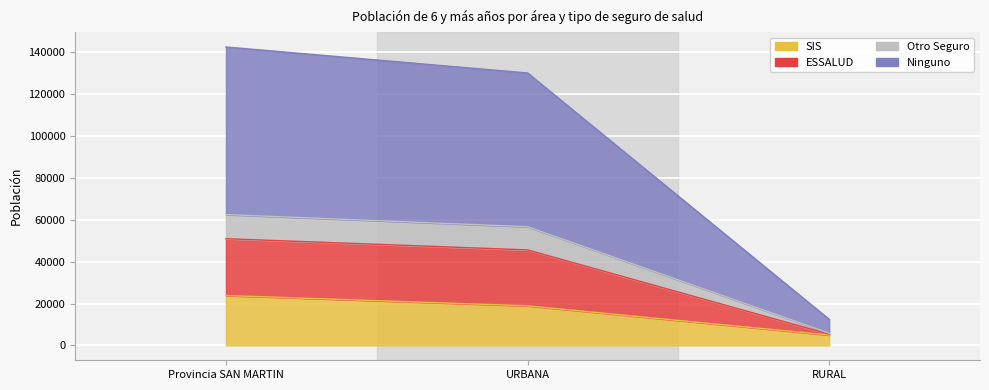

What is the label of the 3rd point from the right?

Provincia SAN MARTIN